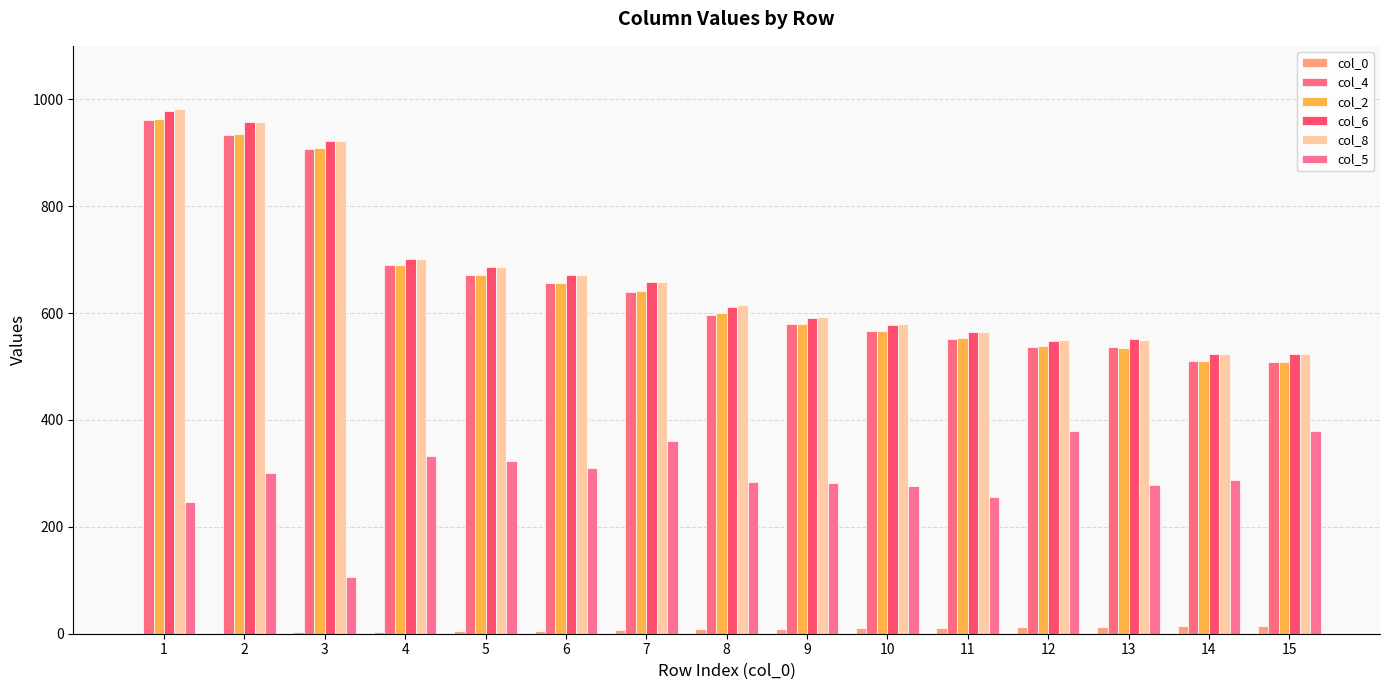

True or false: col_2 has a value of 657 at 6.

True